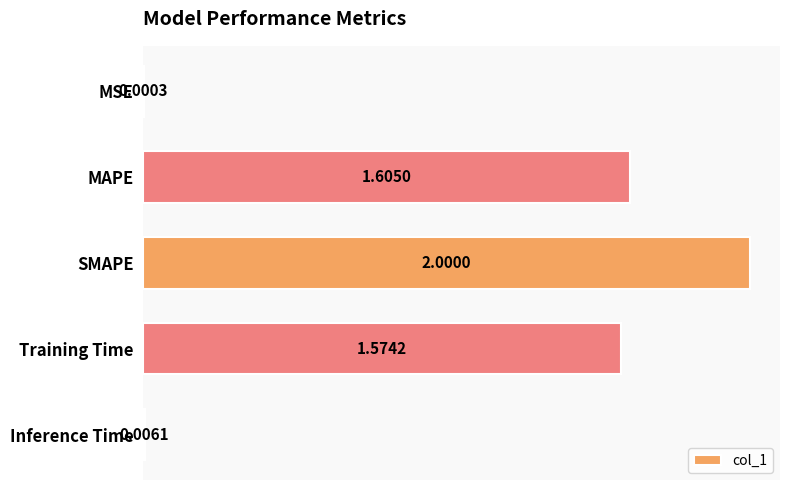

What is the maximum value shown in the chart?

2.0